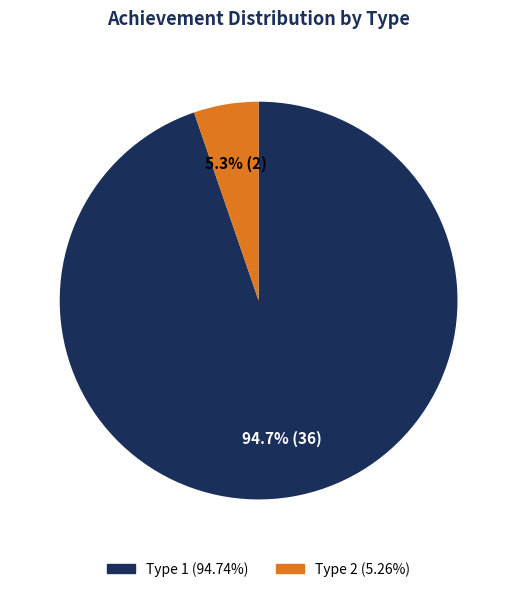

Is there any slice that represents more than half of the pie?

Yes